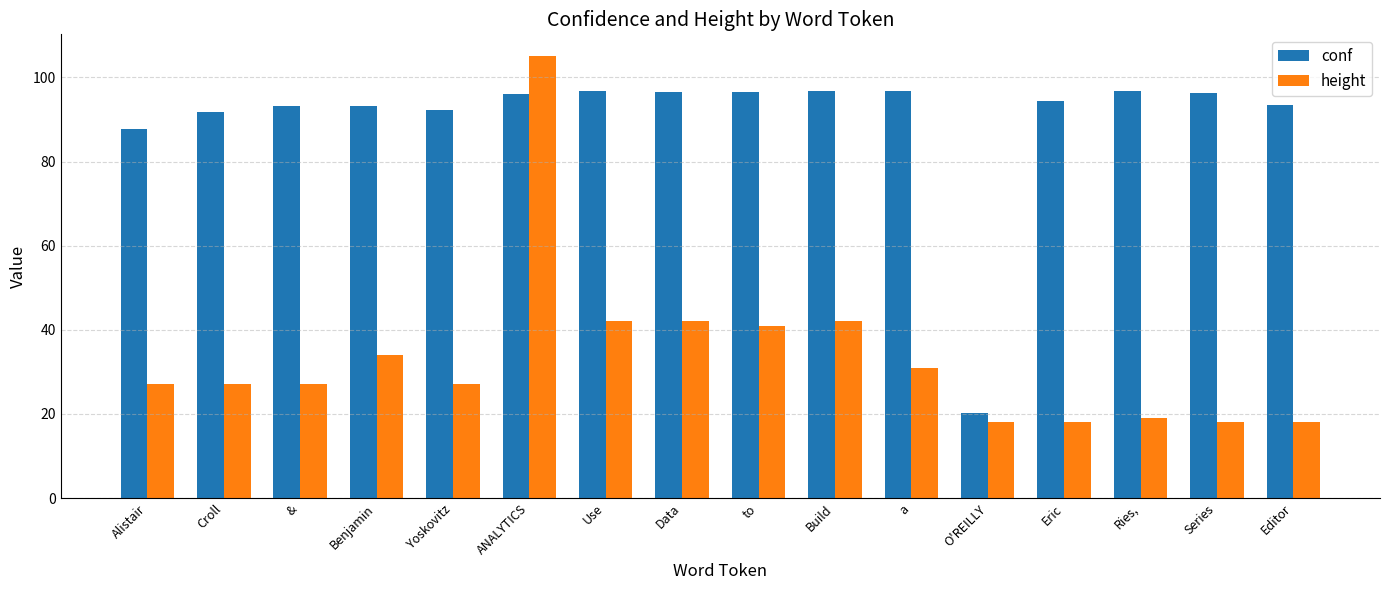

Are the bars horizontal?

No